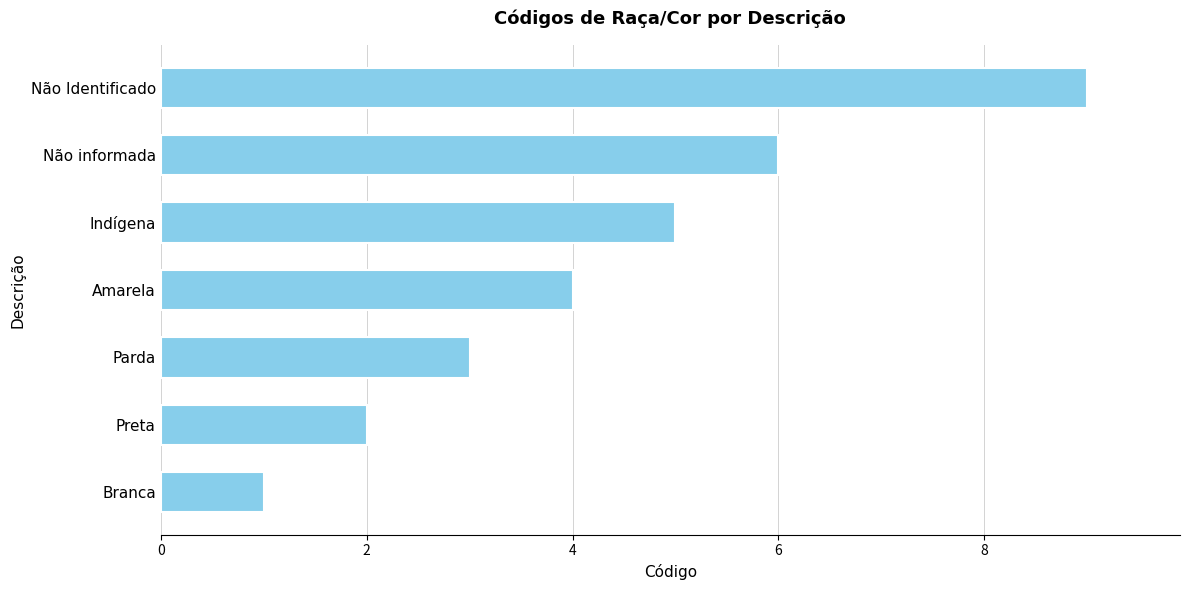

Count the values in the range 2 to 6.

5